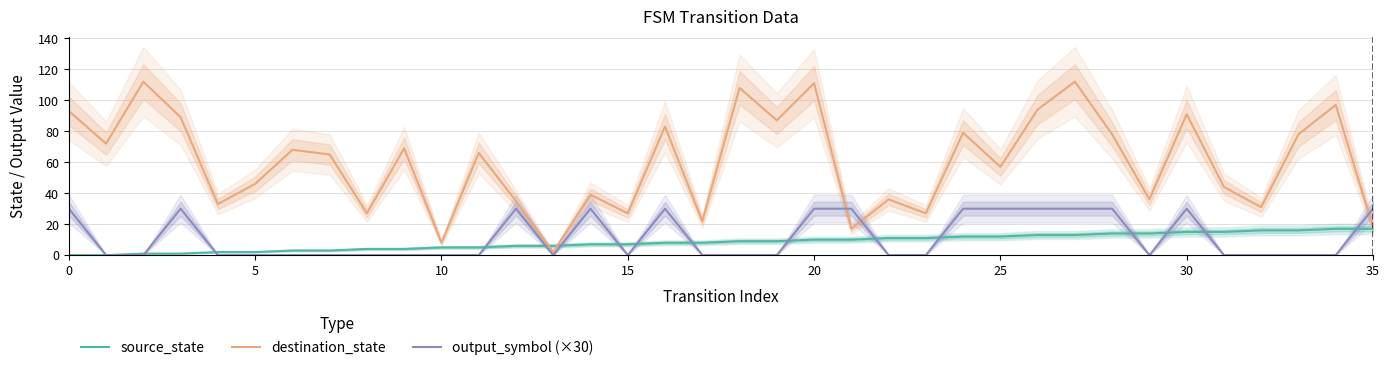

After their last crossing, which series has the higher values: destination_state or source_state?

destination_state